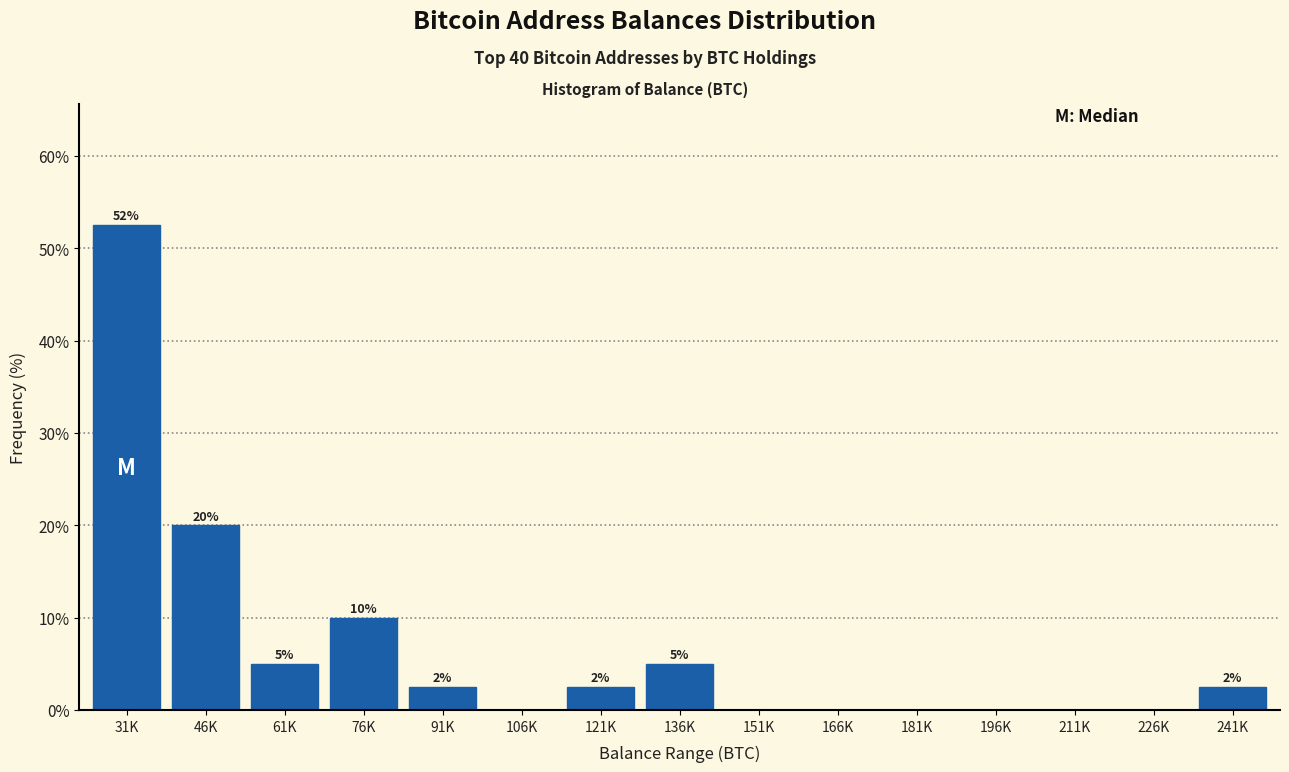

What is the maximum value shown in the chart?

52.5